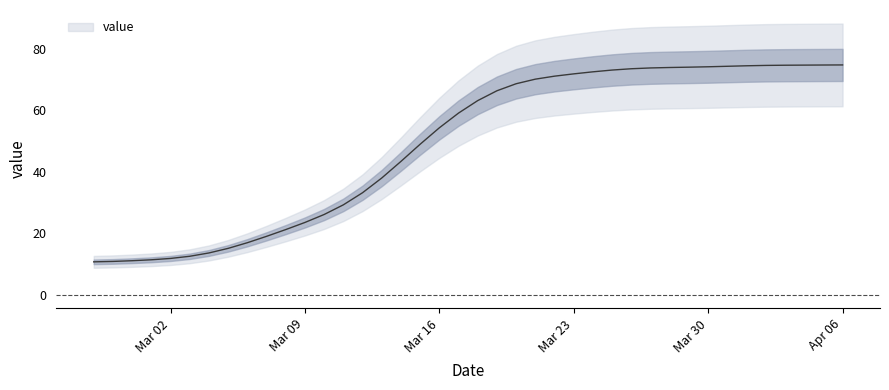

Reading right to left, what are all the values shown in this chart?

74.8	74.8	74.8	74.7	74.7	74.5	74.4	74.2	74.1	74.0	73.8	73.6	73.1	72.6	71.9	71.2	70.2	68.7	66.4	63.2	59.1	54.3	49.0	43.4	38.0	33.2	29.3	26.1	23.5	21.2	19.0	16.9	15.1	13.6	12.5	11.8	11.4	11.1	10.9	10.7